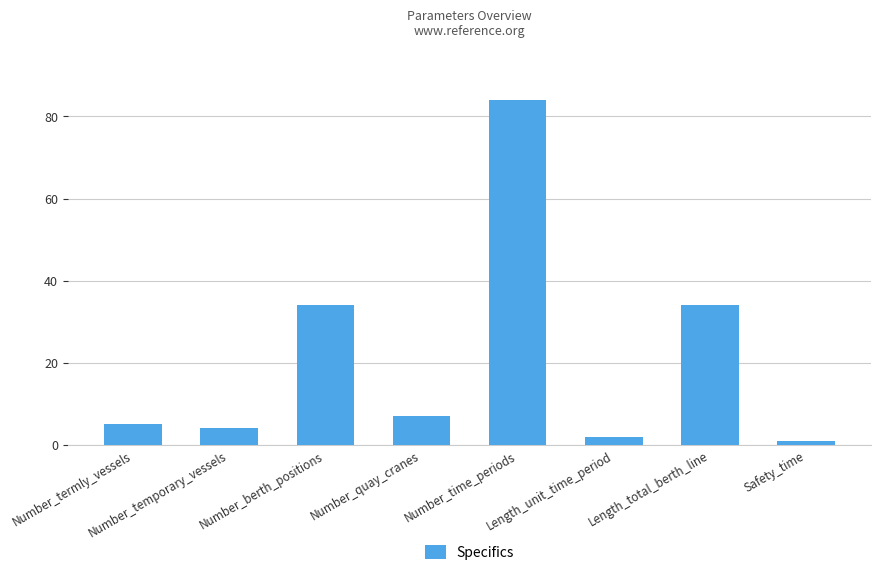

What is the minimum value shown in the chart?

1